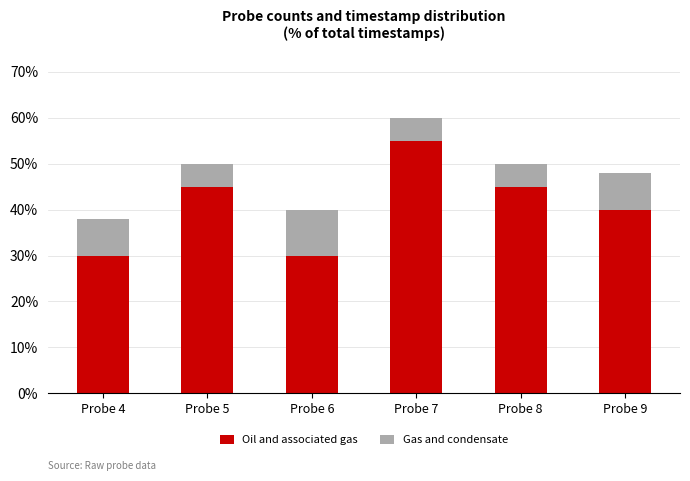

At which label does Oil and associated gas reach its peak?

Probe 7